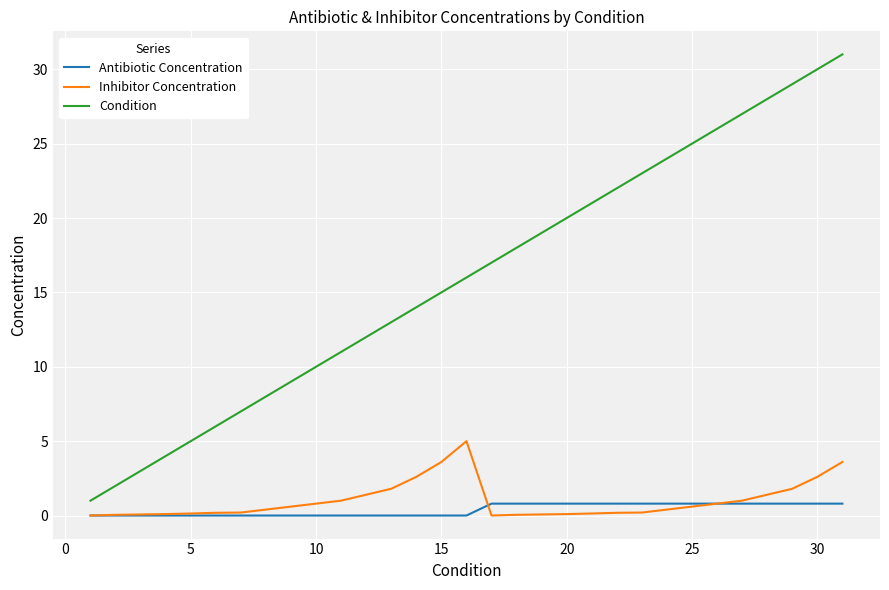

Which series has the widest spread of values?

Condition